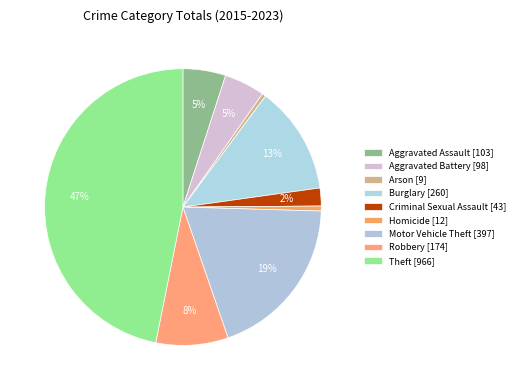

Does any single category account for the majority?

No